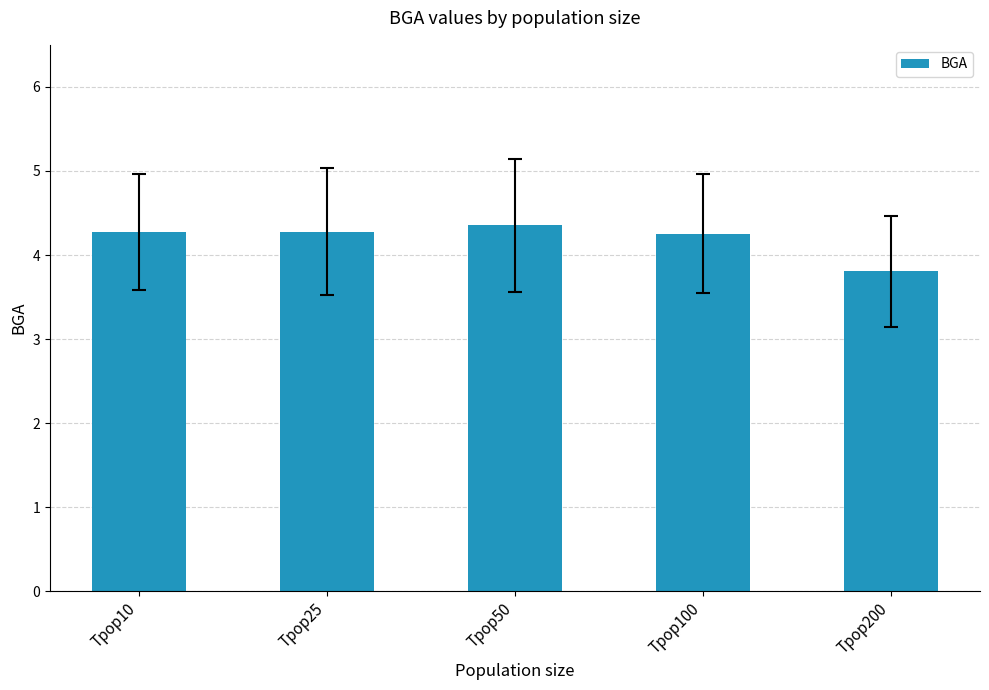

What is the value of the 2nd bar from the left?

4.3